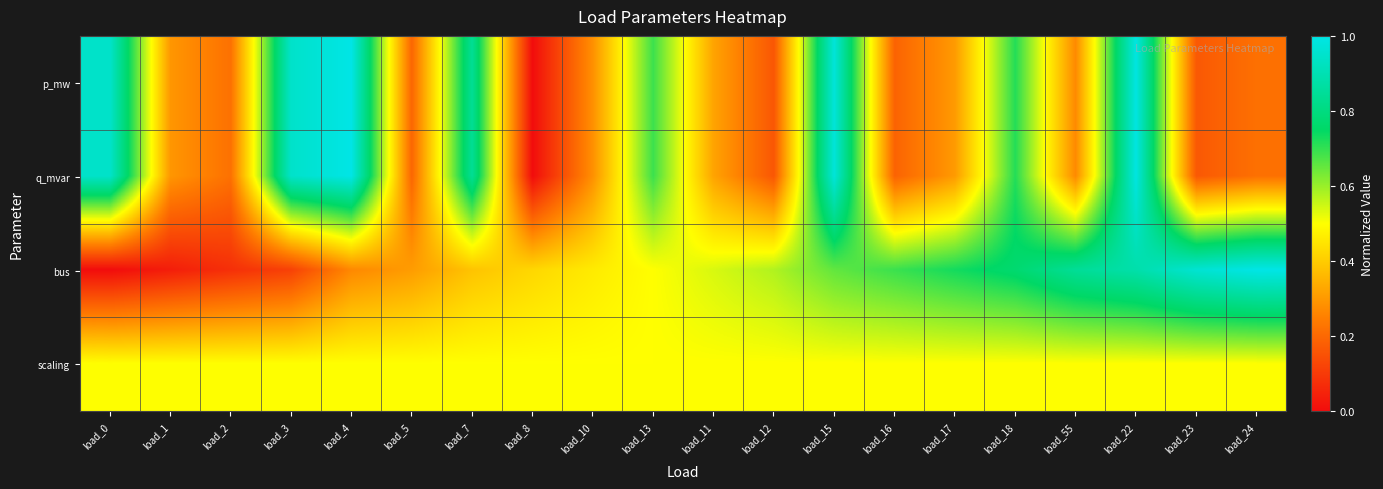

Rank the series at load_23 from lowest to highest value.

q_mvar, p_mw, scaling, bus